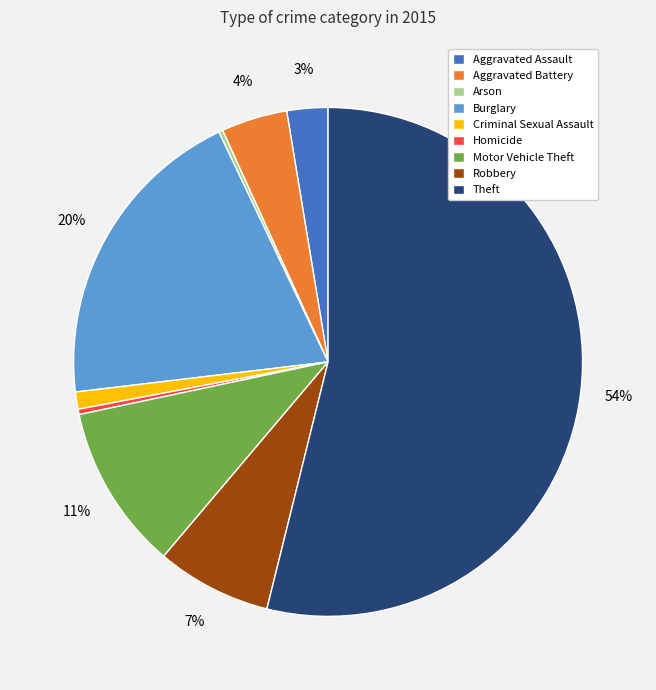

To the nearest percent, what portion does Criminal Sexual Assault represent?

1%